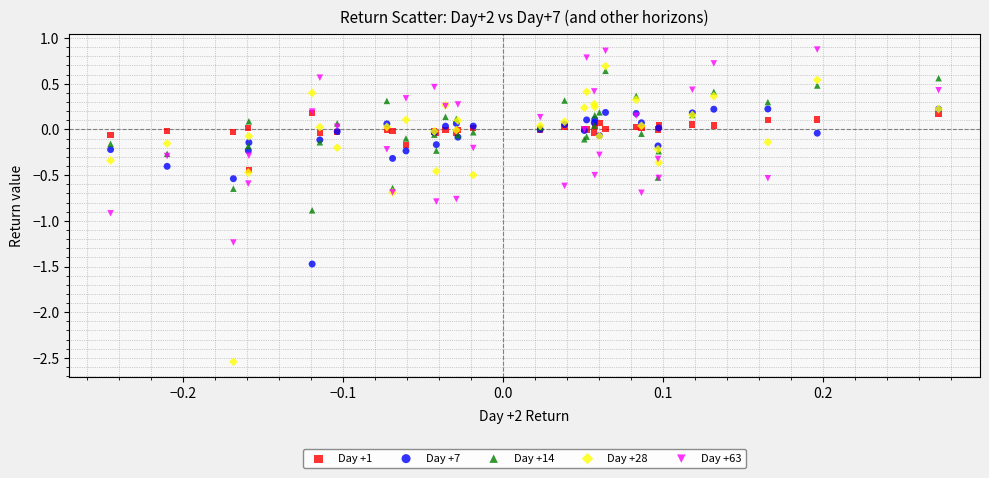

Which series has the largest Y range (max minus min)?

Day +28